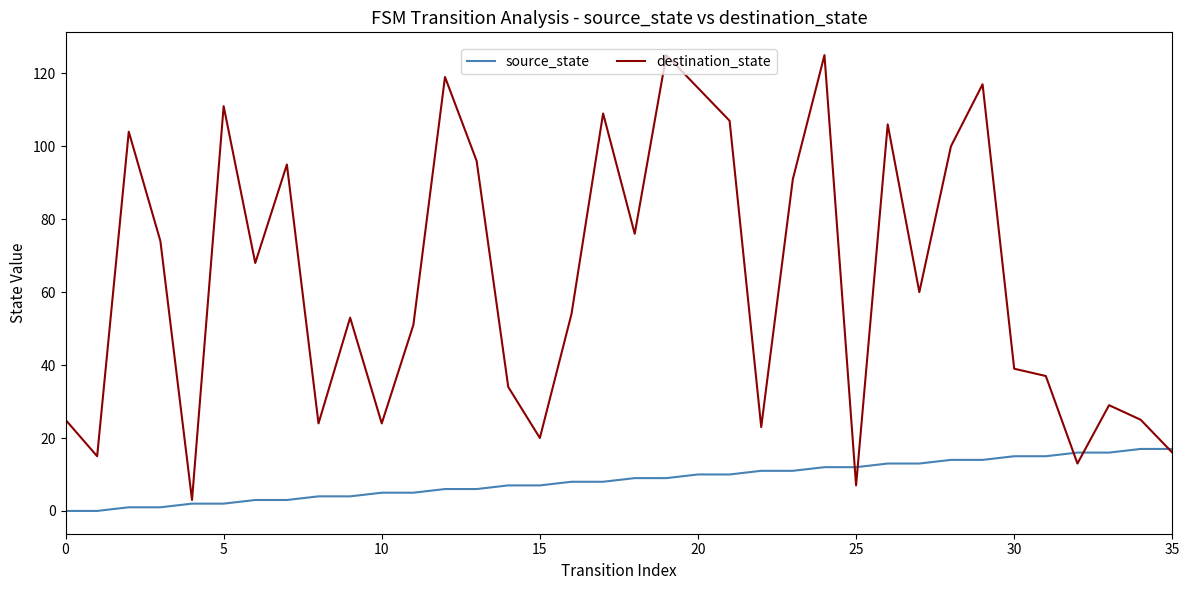

How many values in the source_state series are below 9?

18